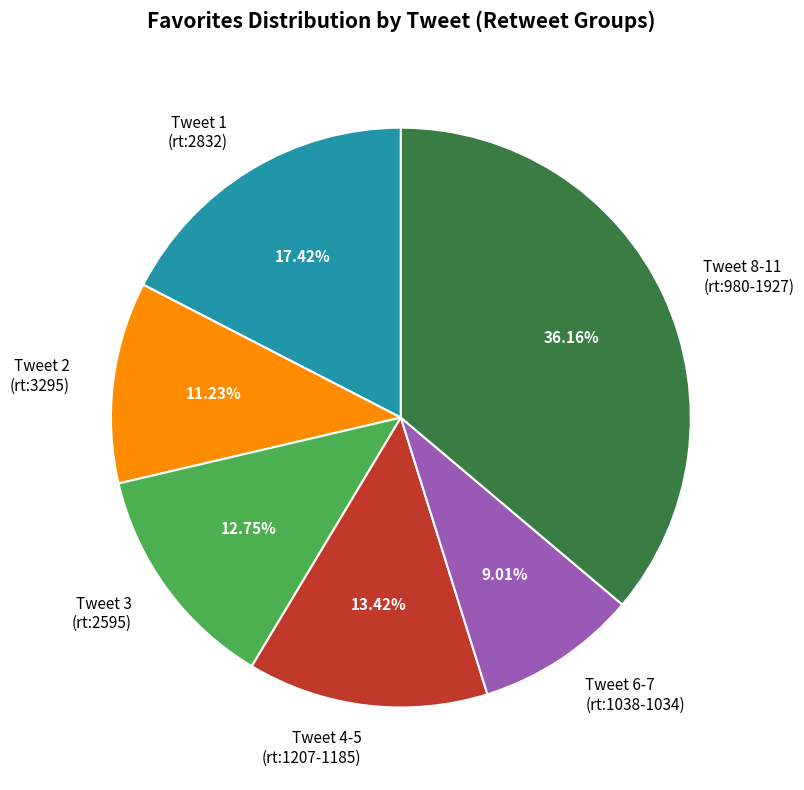

What is the smallest slice in the pie chart?

Tweet 6-7 (rt:1038-1034)